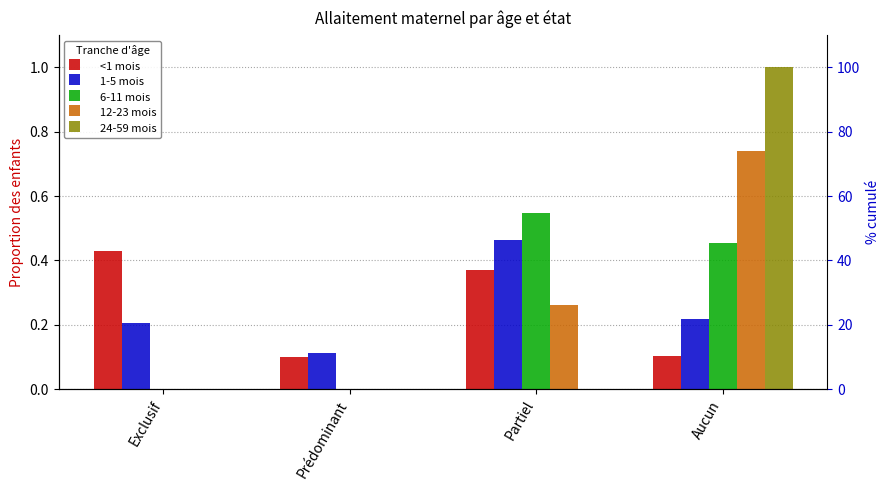

What is the value of the 12-23 mois bar at the 4th from the left?

0.7